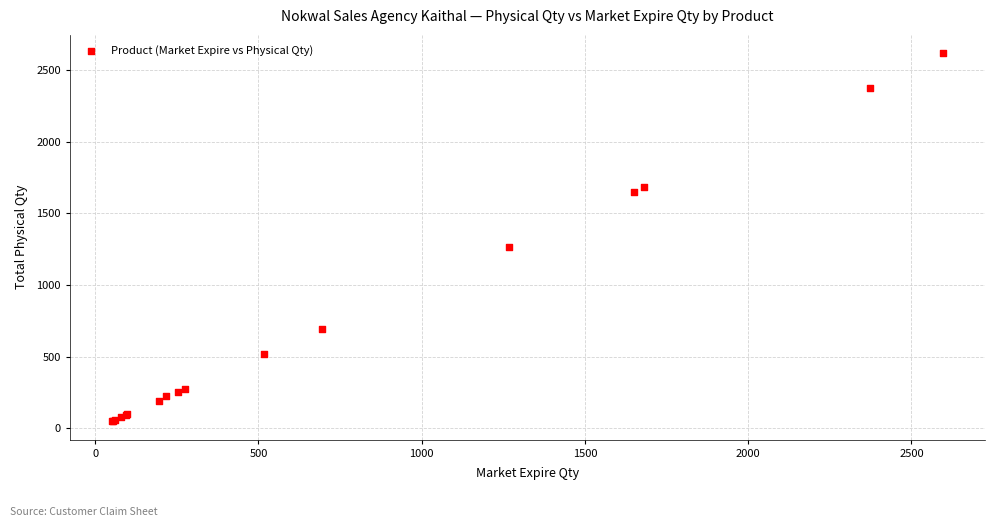

What Y value in the scatter plot is closest to 1334?

1266